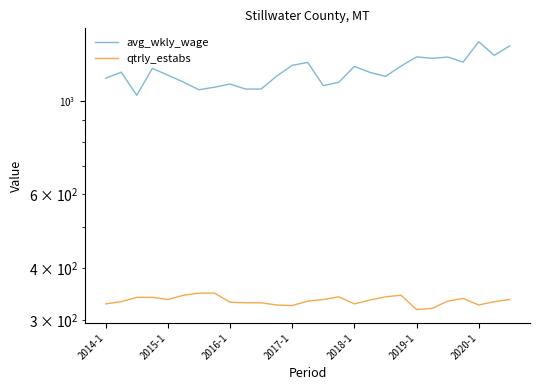

At which label is avg_wkly_wage closest to 1210?

2018-1